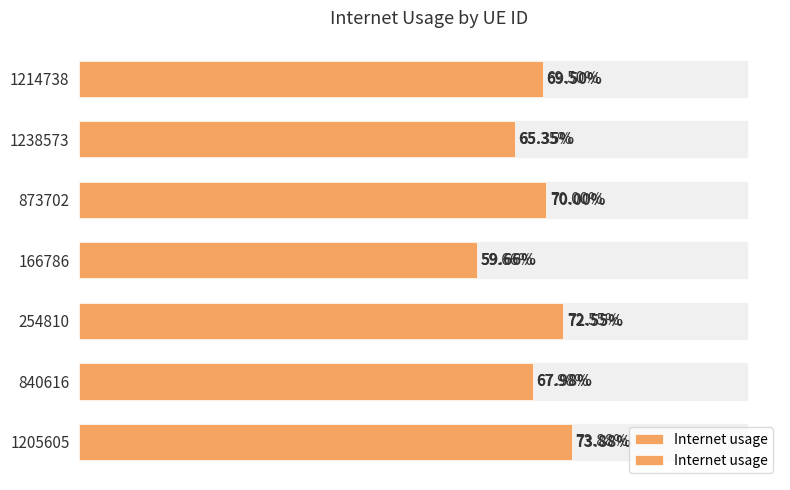

What is the maximum value shown in the chart?

0.7